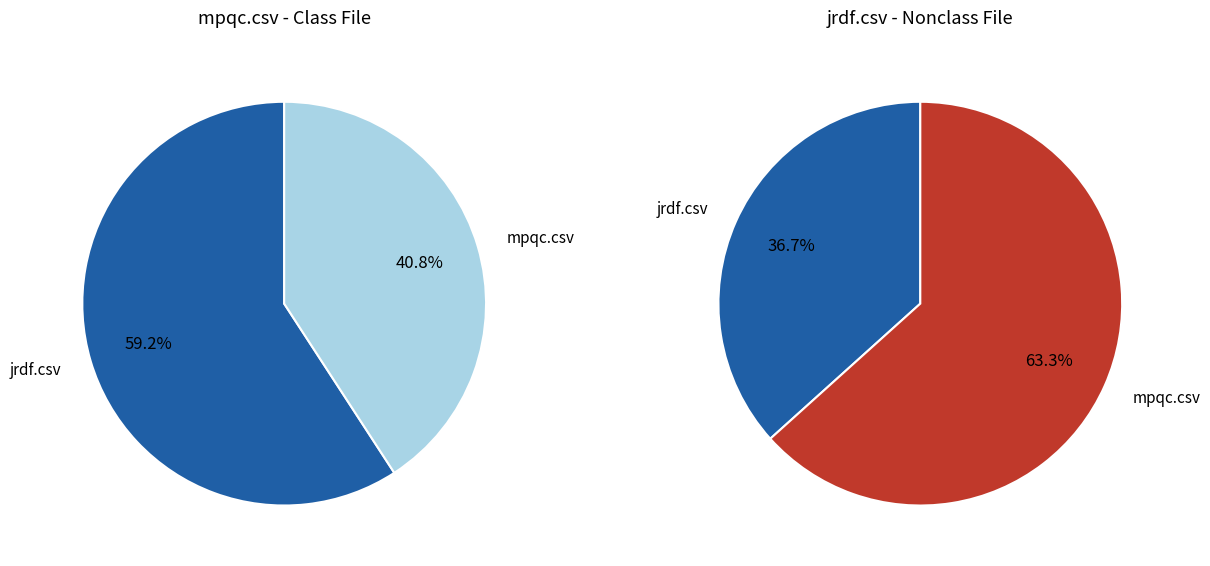

True or false: mpqc.csv accounts for 54% of the total.

False